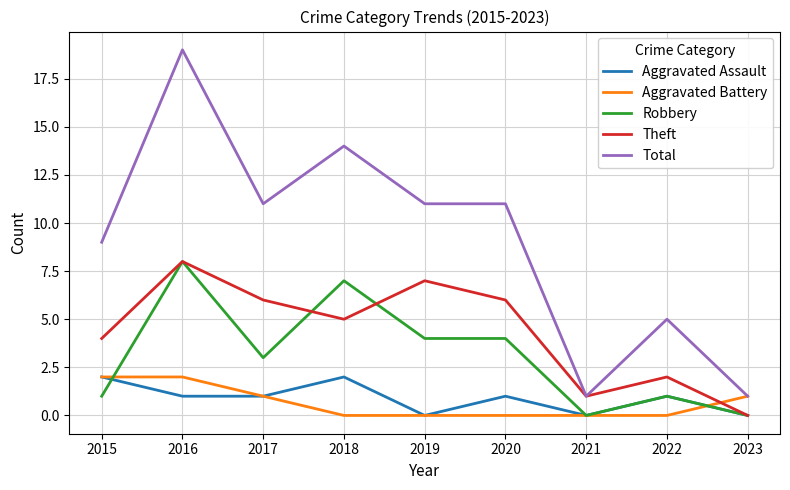

The Robbery series shows 3 at 2017. True or false?

True